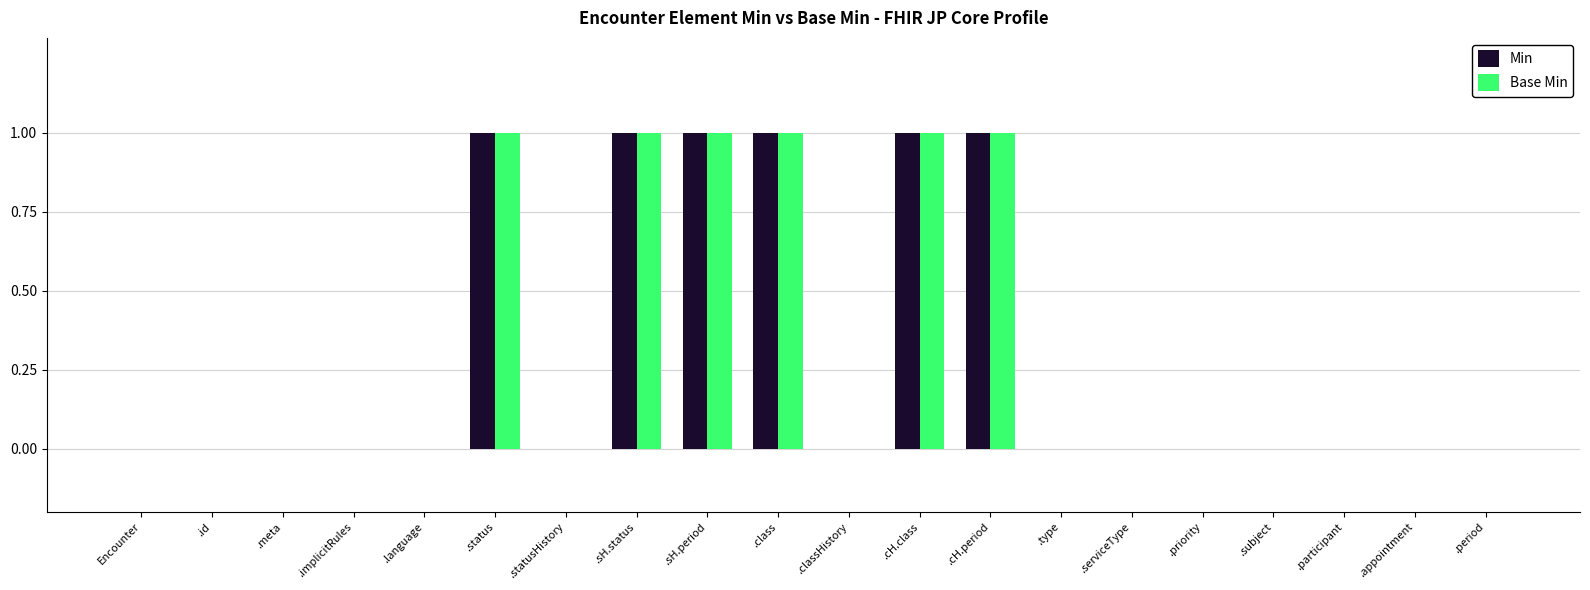

Is it true that Min equals 0 at .statusHistory?

True